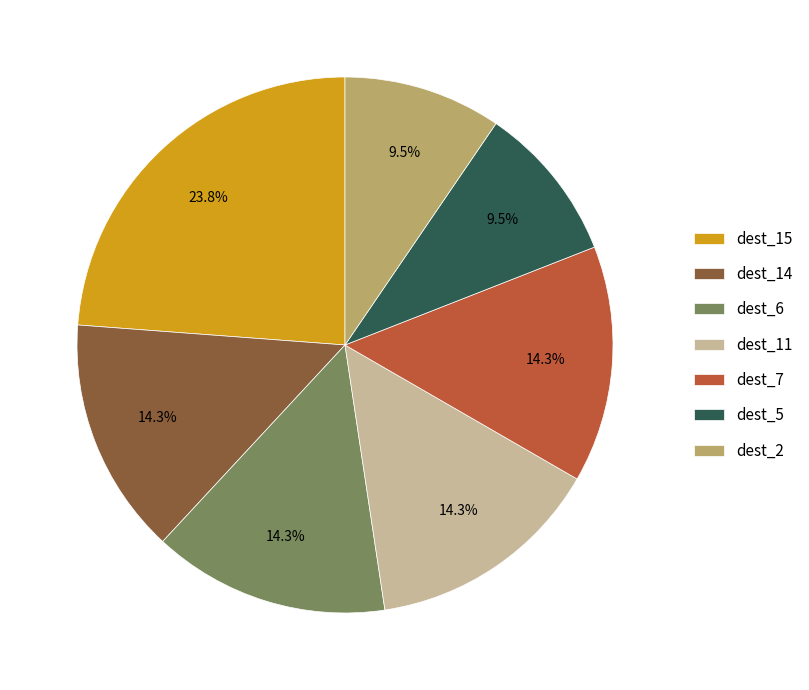

Is there any slice that represents more than half of the pie?

No